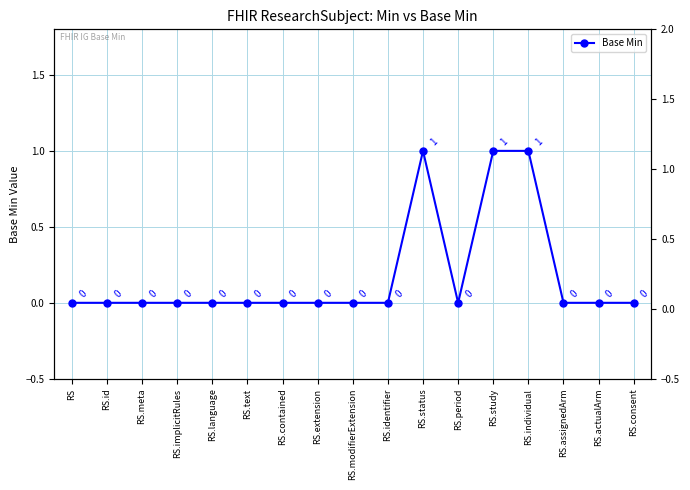

How many positive values are there?

3